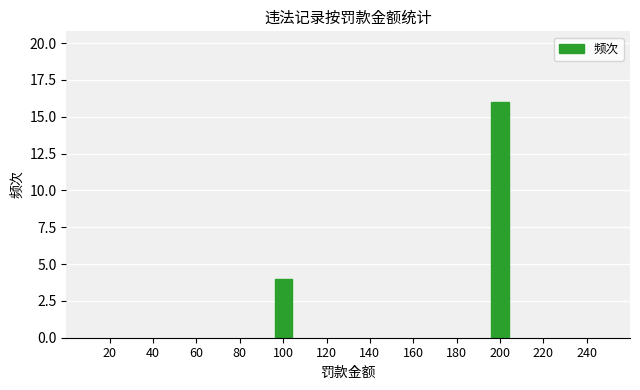

Are the bars horizontal?

No